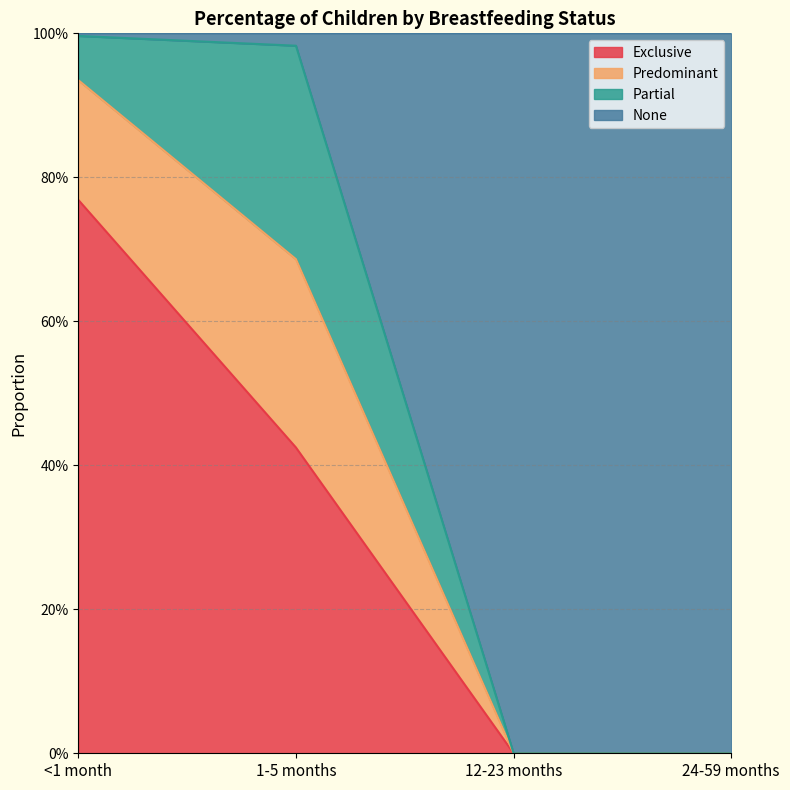

Does the chart have visible grid lines?

Yes